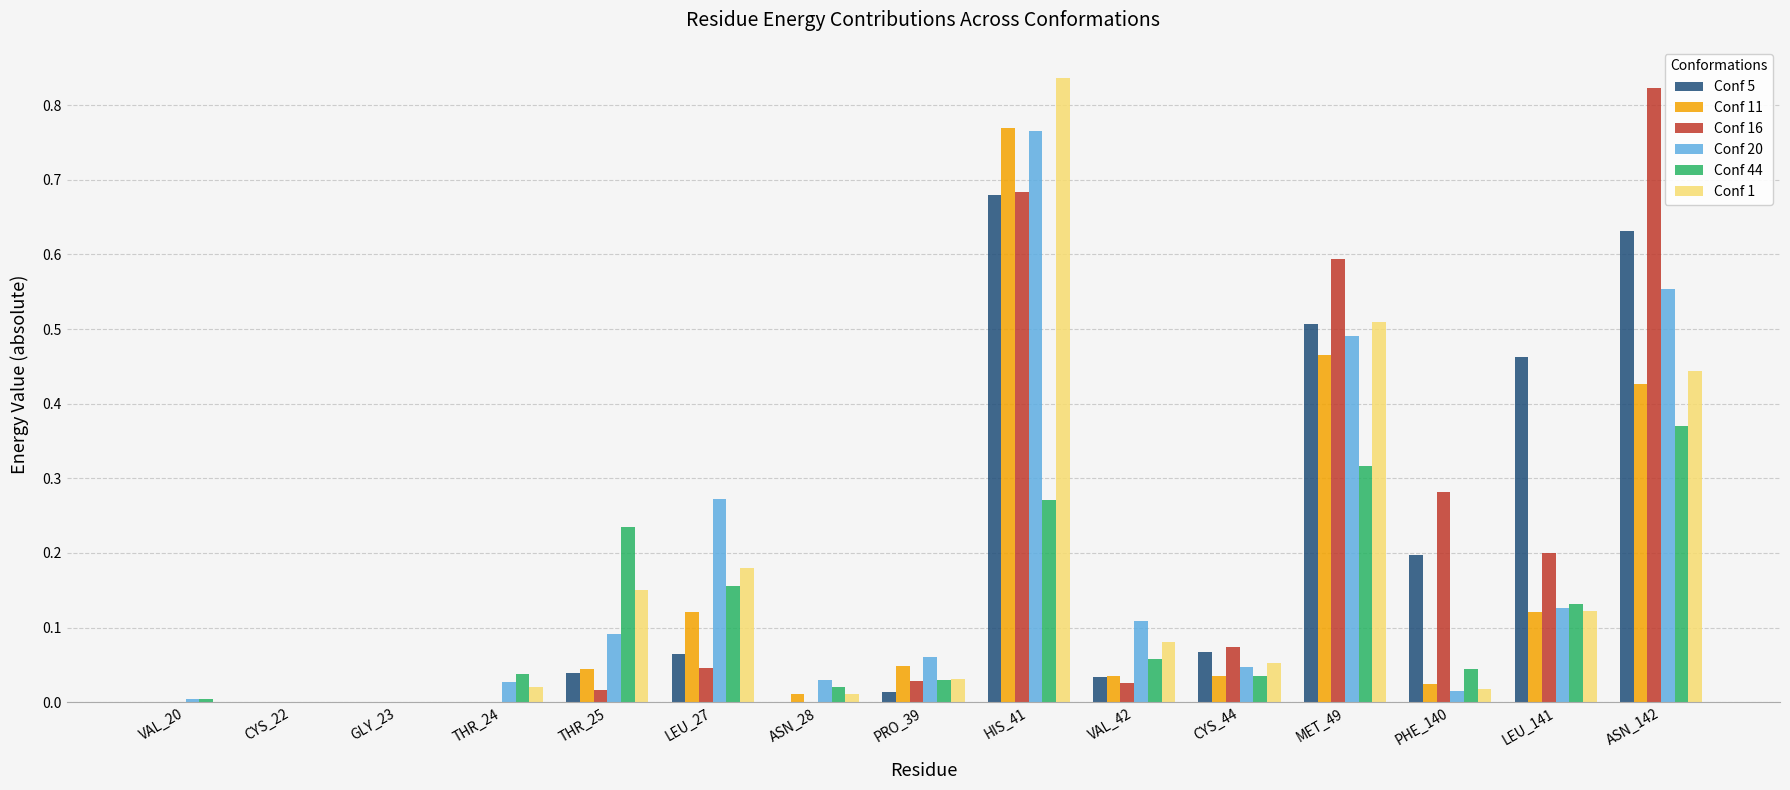

Are the bars horizontal?

No